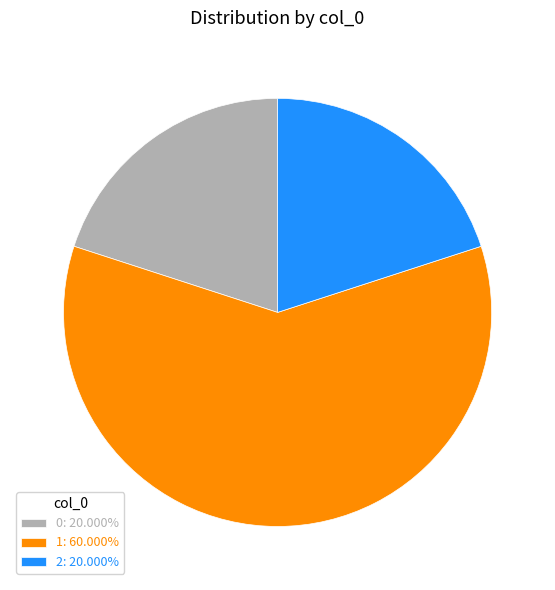

What is the ratio of the value at 1: 60.000% to the value at 0: 20.000%?

3.0